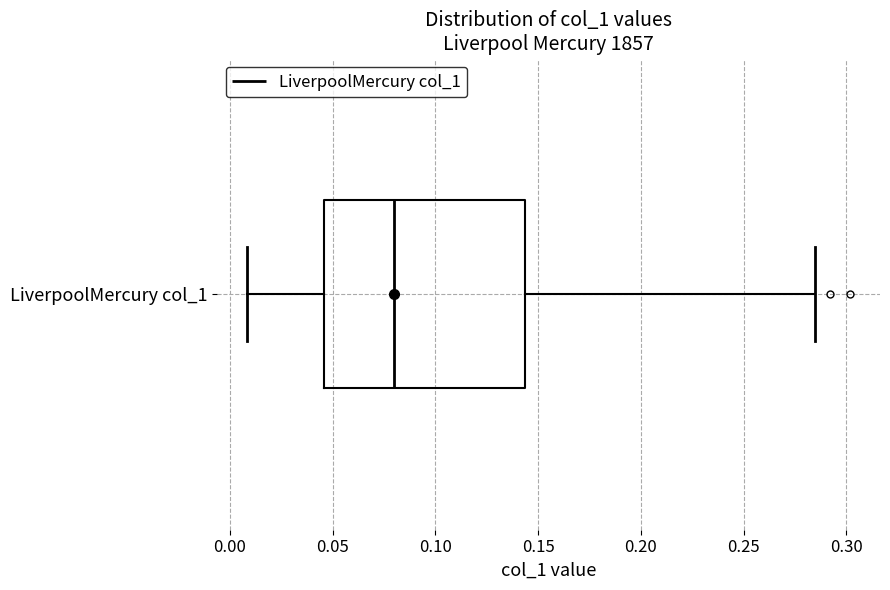

Transcribe this box plot: give where the median line is, the range the box spans, and where the two whiskers end, as read against the x-axis. The values are not printed on the chart, so give them approximately, as read against the axis.

median 0.080, box 0.045 to 0.145, whiskers 0.010 to 0.285